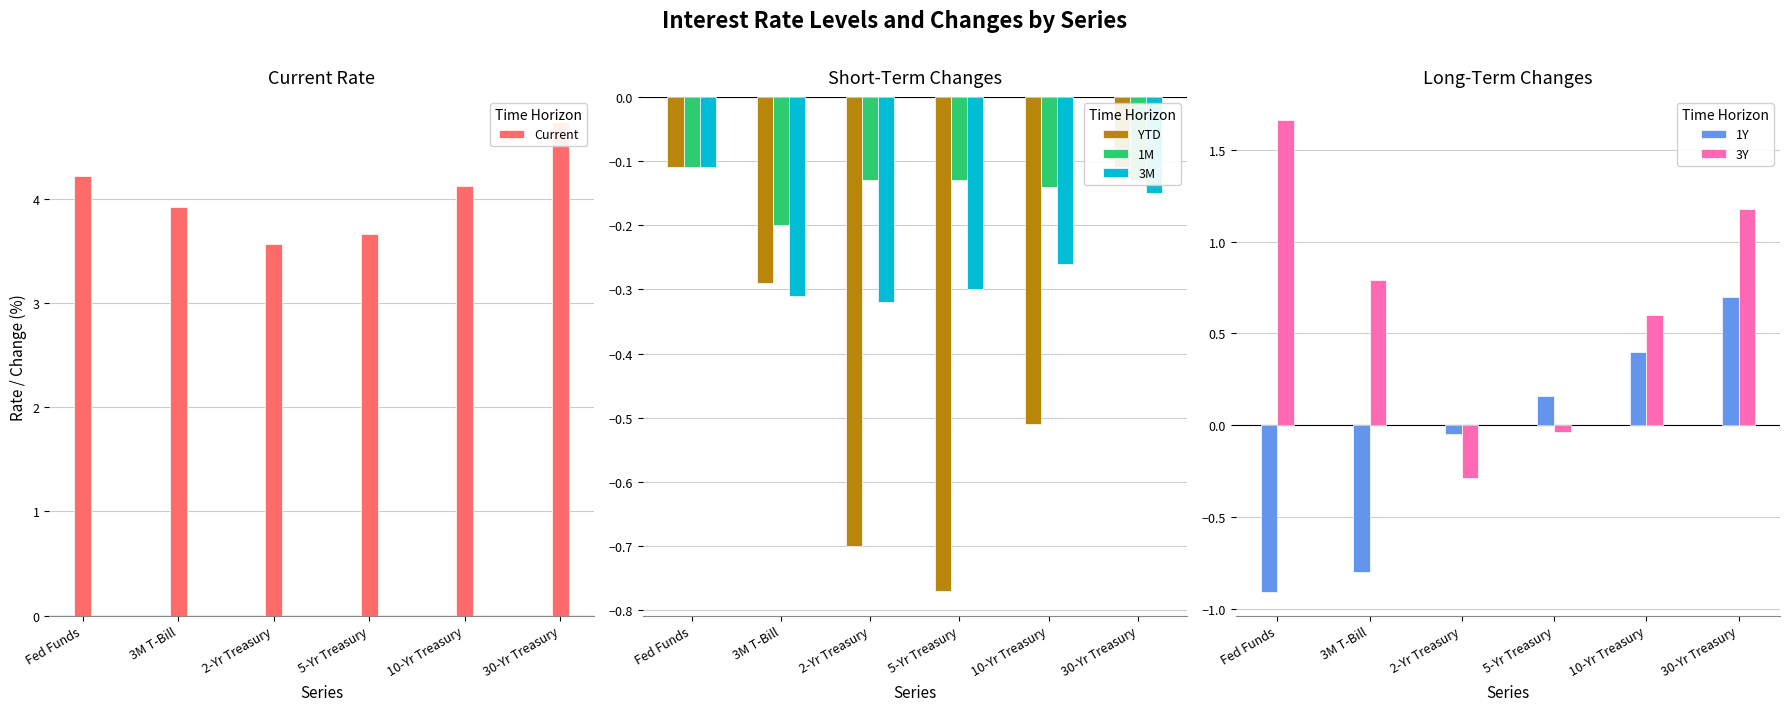

Which series has the largest total across all categories?

Current